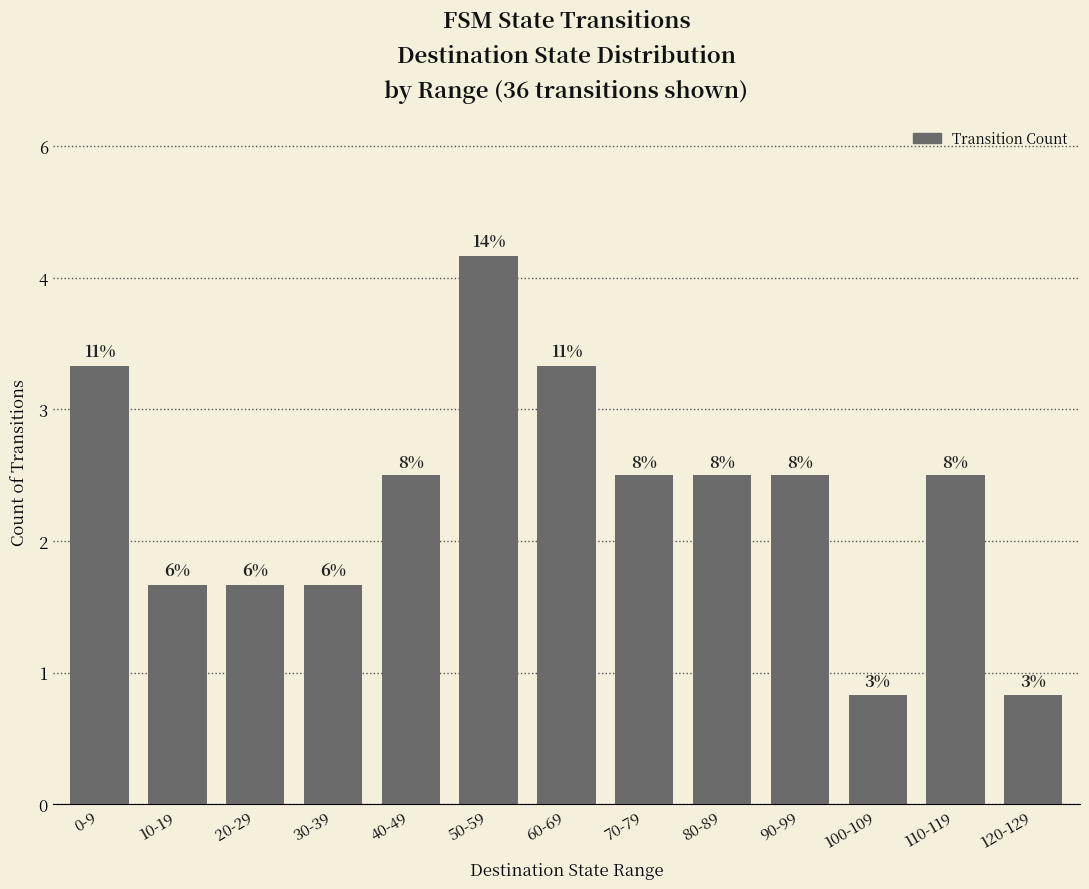

Reading left to right, transcribe all the data shown in this chart.

4	2	2	2	3	5	4	3	3	3	1	3	1